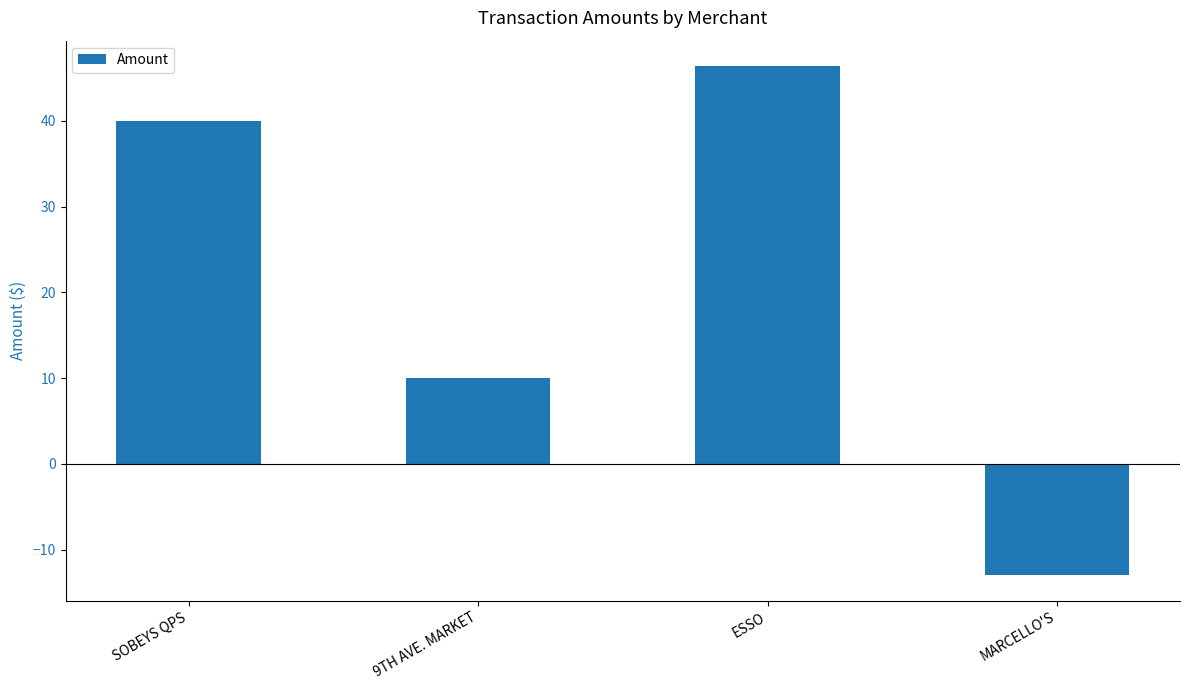

The chart shows a value of 10.0 at 9TH AVE. MARKET. True or false?

True